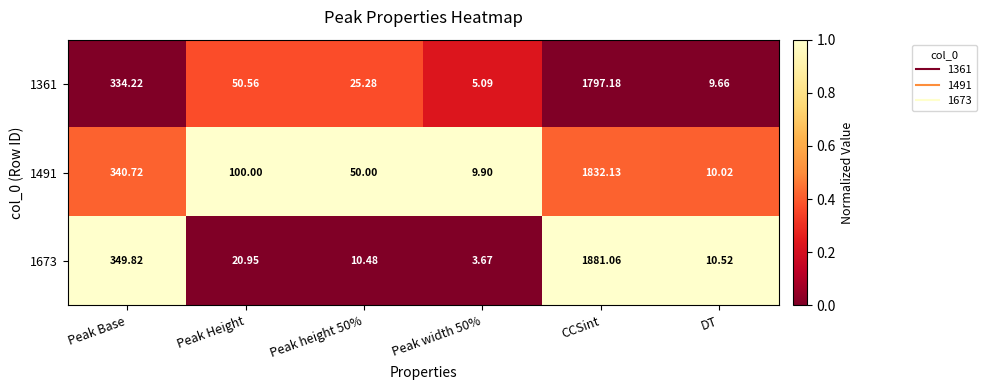

At which category is the sum across all series the highest?

CCSint